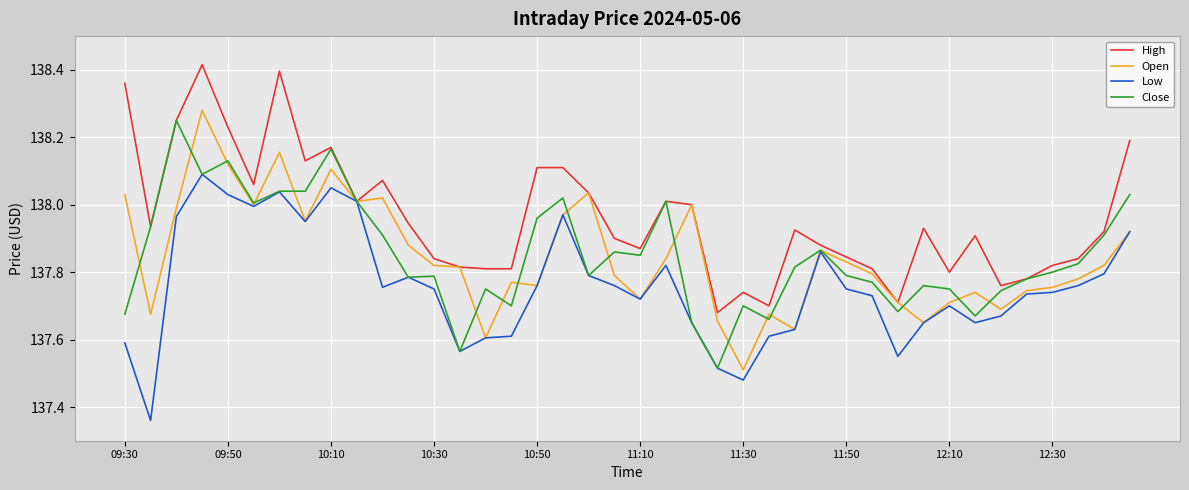

Which series has the largest total across all categories?

High